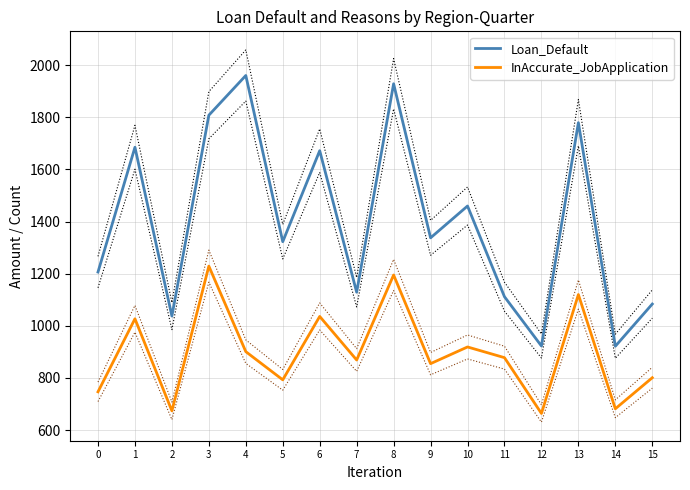

How many lines are shown in the chart?

2